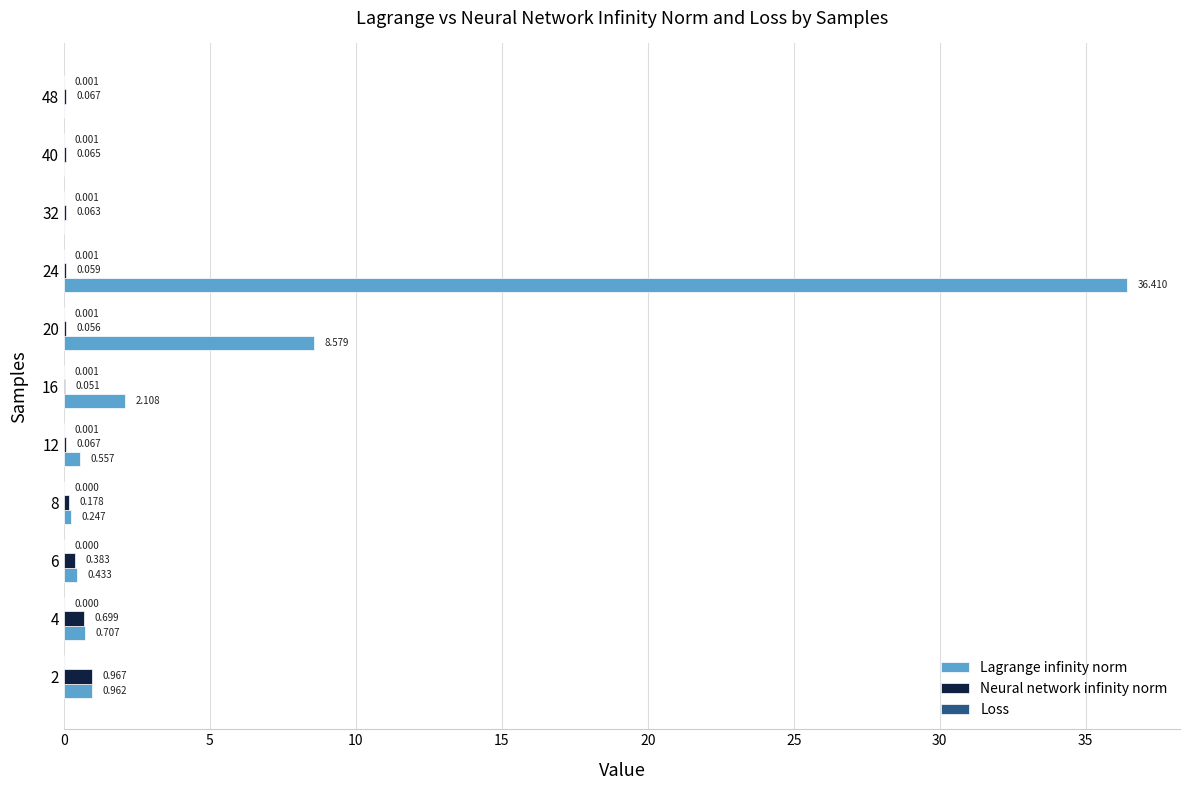

Which series has the largest total across all categories?

Lagrange infinity norm